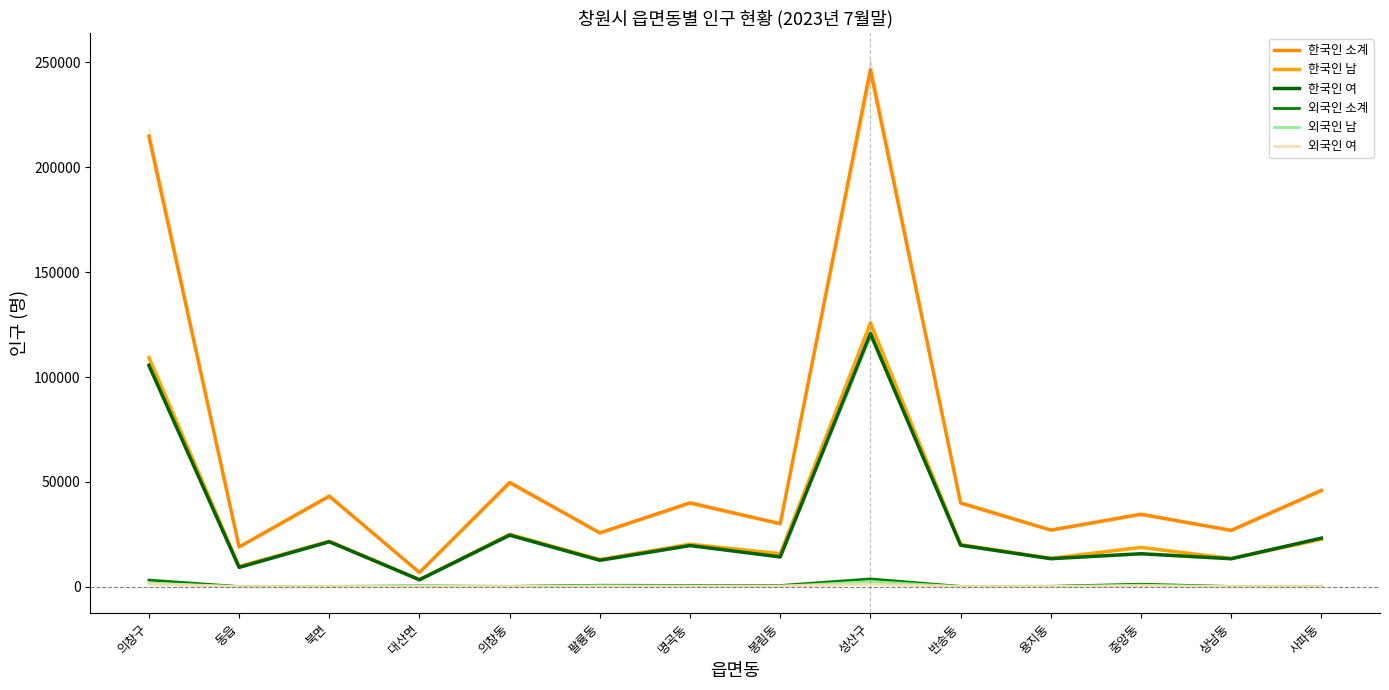

What is the value of the 한국인 남 point at the 7th from the left?

20346